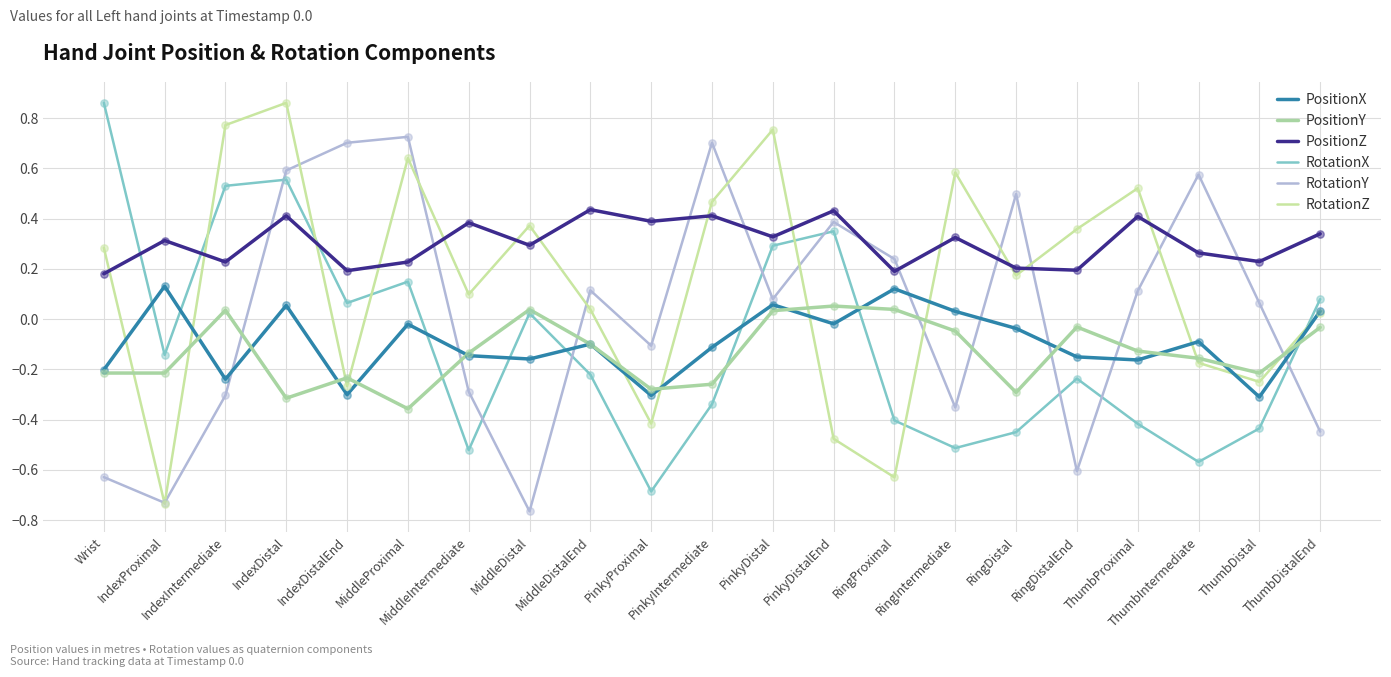

At which category is the sum across all series the highest?

IndexDistal